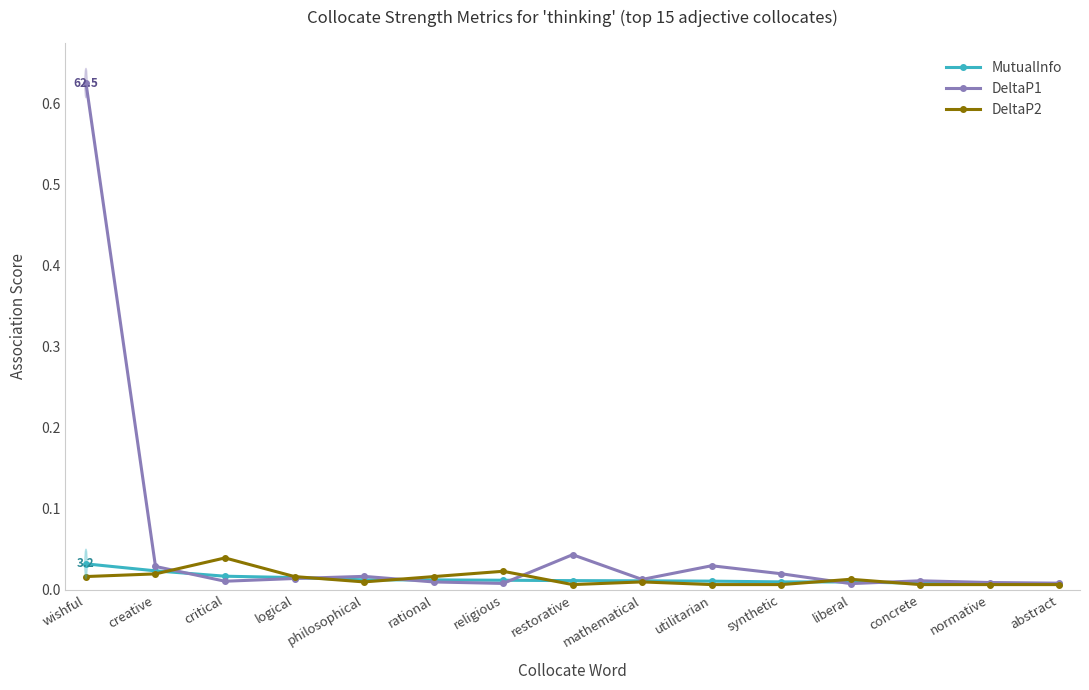

What is the sum of all DeltaP2 values?

0.2